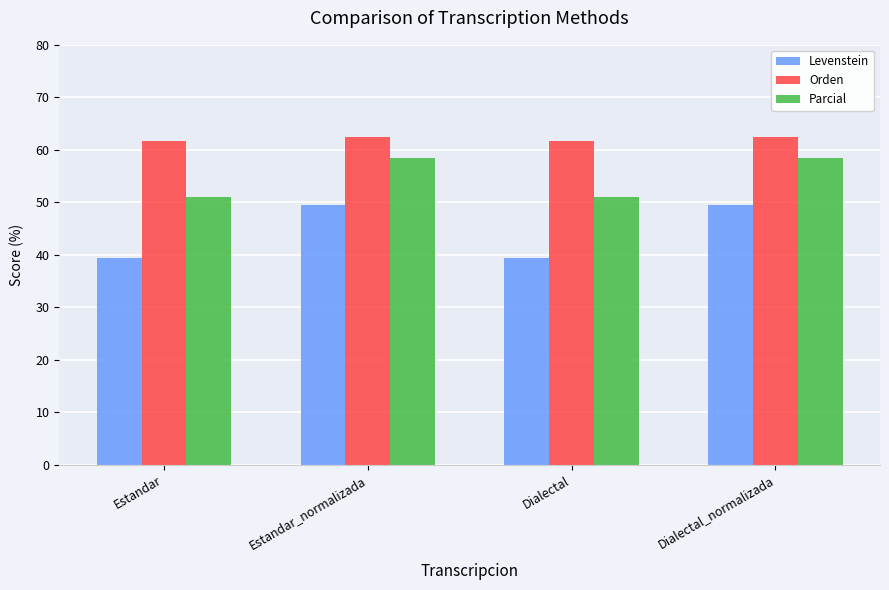

Read the Orden value at Estandar_normalizada.

62.4